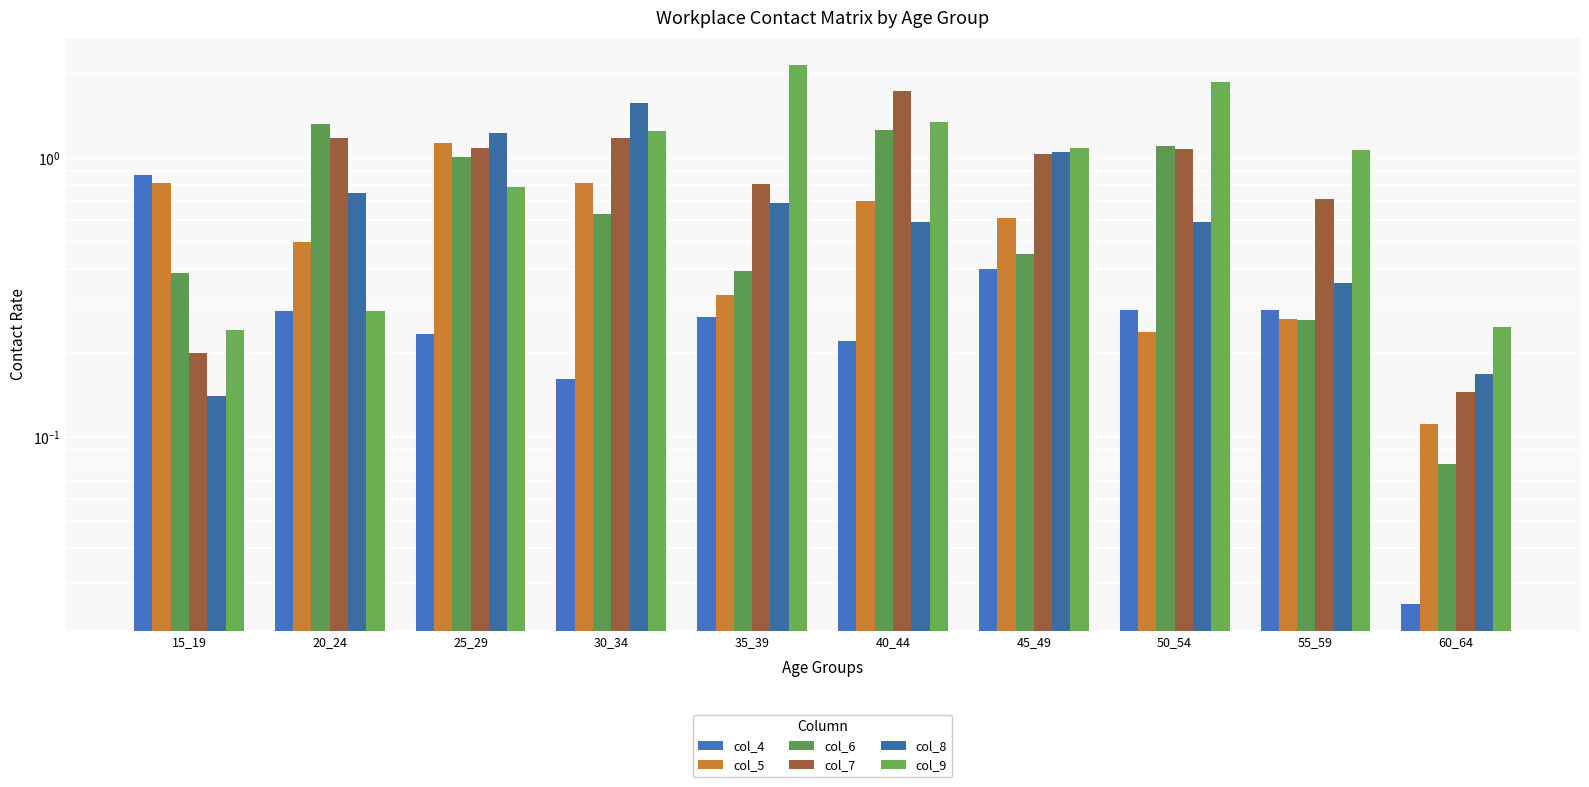

Is it true that col_9 equals 0.2 at 60_64?

True